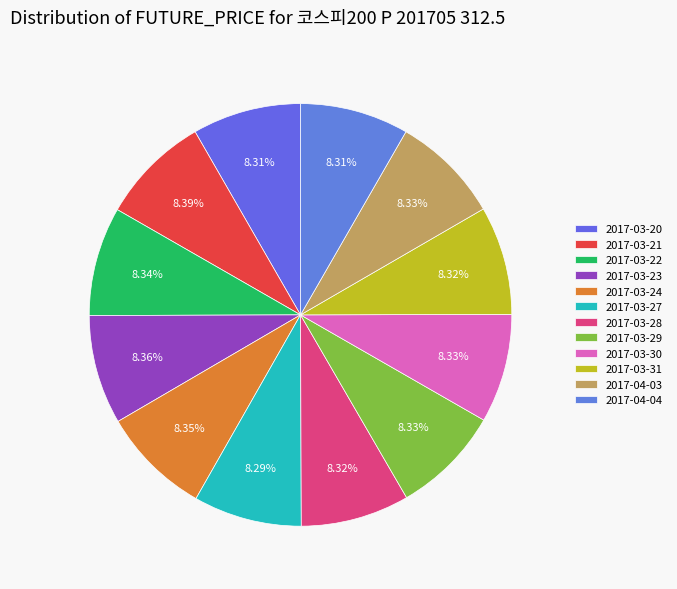

How many segments does this pie chart have?

12